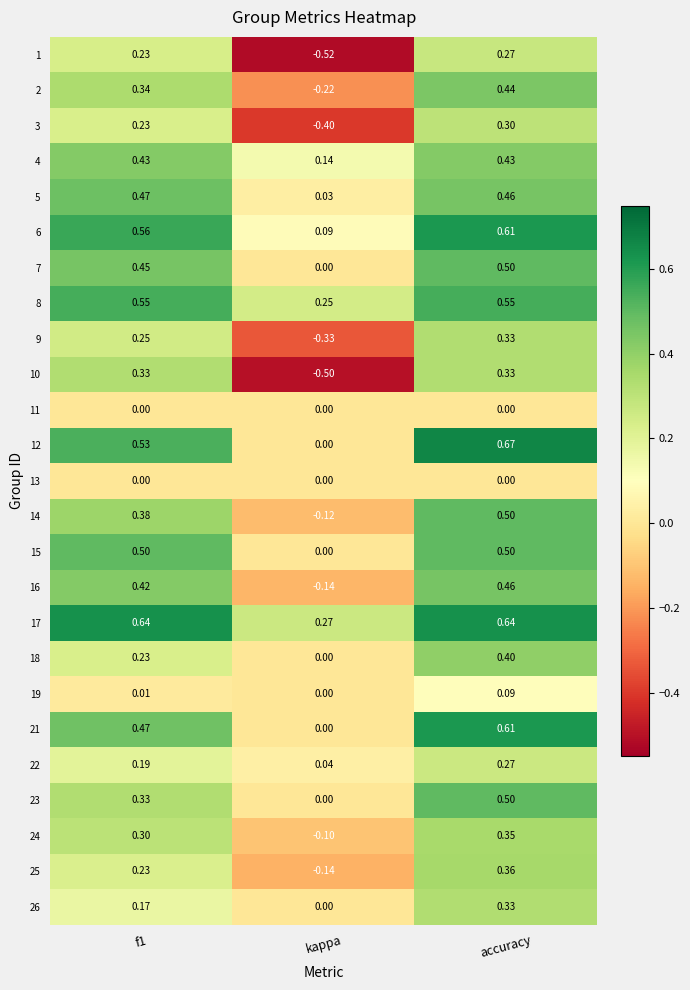

At which category is the sum across all series the highest?

accuracy